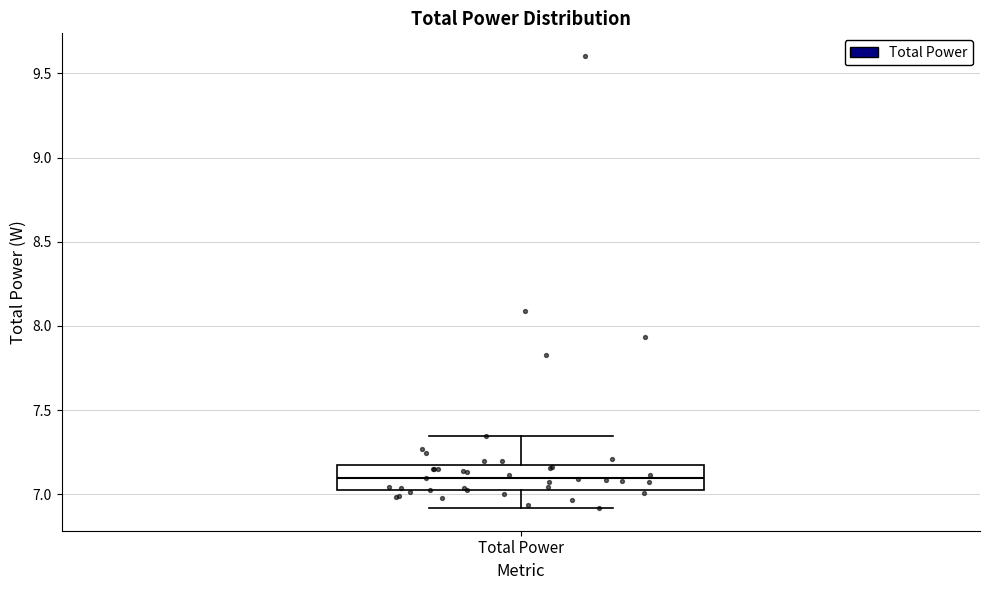

Where does the lower whisker of the box for Total Power end on the y-axis? The values are not printed on the chart, so give them approximately, as read against the axis.

6.90